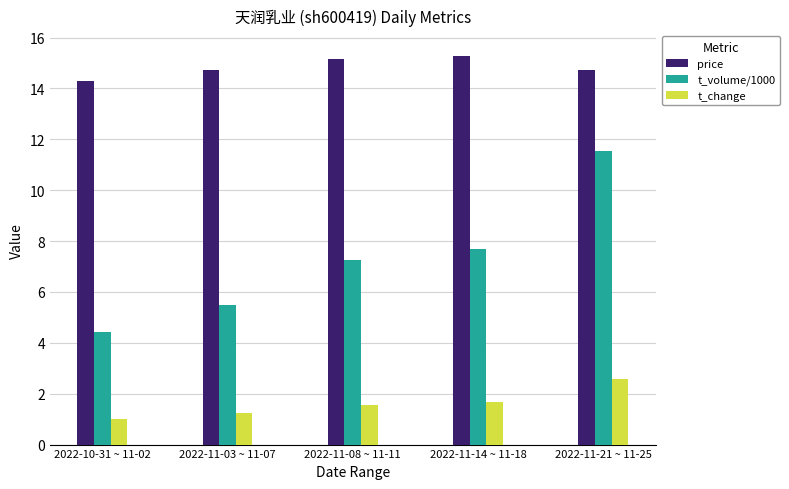

Is the value of price at 2022-11-21 ~ 11-25 greater than the value of t_volume/1000 at 2022-10-31 ~ 11-02?

Yes